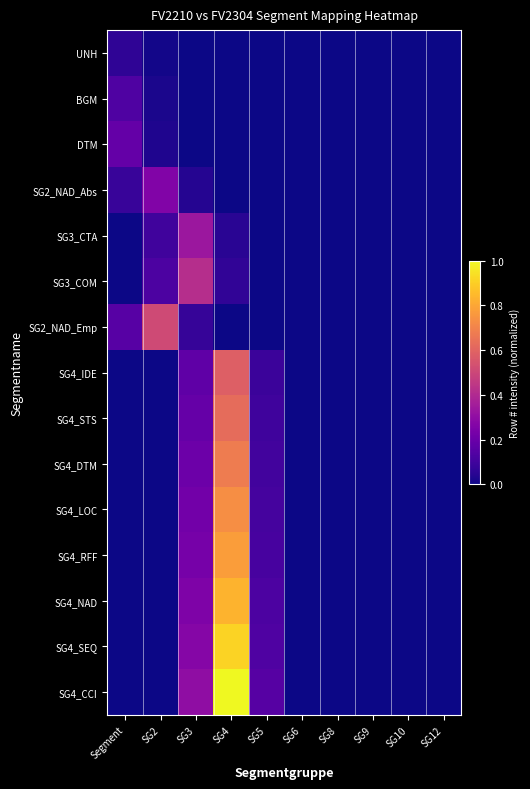

Which series has the largest total across all categories?

SG4_CCI